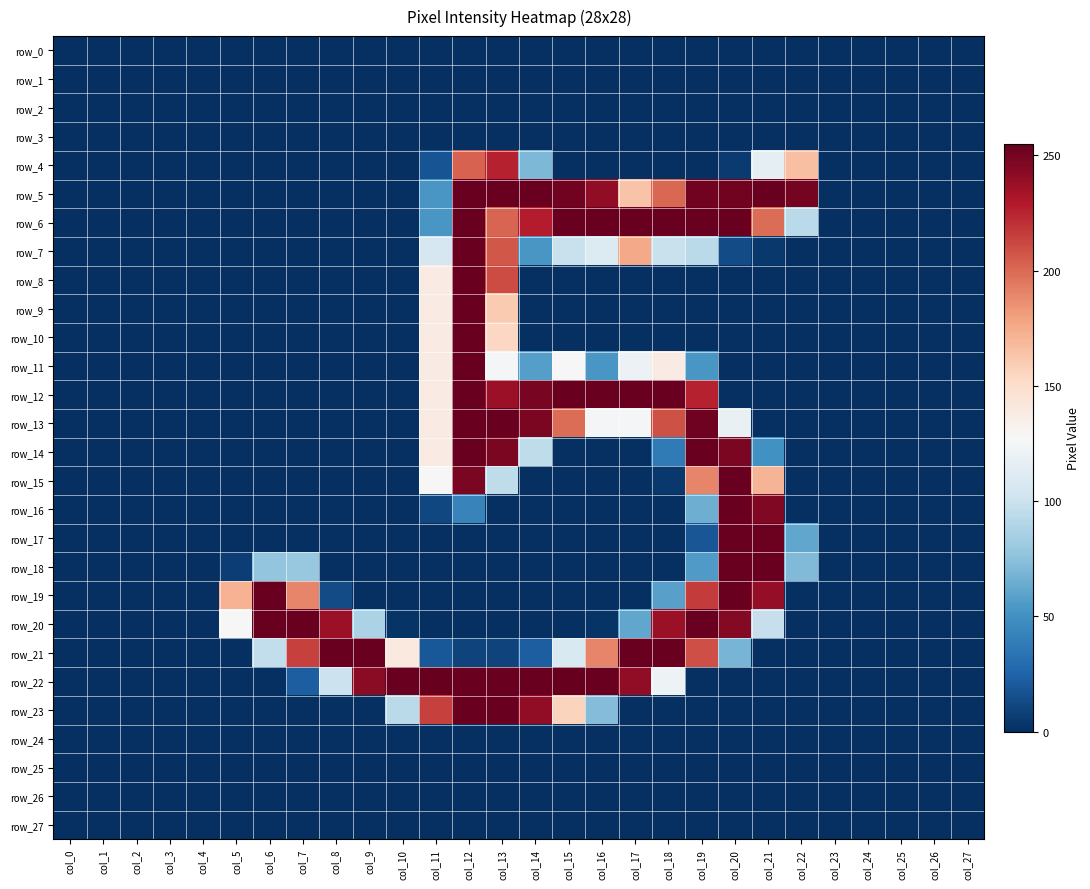

Reading right to left, transcribe all the data shown in this chart.

row_0: 0	0	0	0	0	0	0	0	0	0	0	0	0	0	0	0	0	0	0	0	0	0	0	0	0	0	0	0
row_1: 0	0	0	0	0	0	0	0	0	0	0	0	0	0	0	0	0	0	0	0	0	0	0	0	0	0	0	0
row_2: 0	0	0	0	0	0	0	0	0	0	0	0	0	0	0	0	0	0	0	0	0	0	0	0	0	0	0	0
row_3: 0	0	0	0	0	0	0	0	0	0	0	0	0	0	0	0	0	0	0	0	0	0	0	0	0	0	0	0
row_4: 0	0	0	0	0	166	115	5	0	0	0	0	0	70	226	203	17	0	0	0	0	0	0	0	0	0	0	0
row_5: 0	0	0	0	0	250	254	251	251	201	164	241	251	254	254	254	53	0	0	0	0	0	0	0	0	0	0	0
row_6: 0	0	0	0	0	93	199	254	254	254	254	254	254	228	202	254	53	0	0	0	0	0	0	0	0	0	0	0
row_7: 0	0	0	0	0	0	4	13	93	99	176	110	99	53	207	254	106	0	0	0	0	0	0	0	0	0	0	0
row_8: 0	0	0	0	0	0	0	0	0	0	0	0	0	0	211	254	138	0	0	0	0	0	0	0	0	0	0	0
row_9: 0	0	0	0	0	0	0	0	0	0	0	0	0	0	161	254	138	0	0	0	0	0	0	0	0	0	0	0
row_10: 0	0	0	0	0	0	0	0	0	0	0	0	0	0	154	254	138	0	0	0	0	0	0	0	0	0	0	0
row_11: 0	0	0	0	0	0	0	0	53	138	120	53	127	57	125	254	138	0	0	0	0	0	0	0	0	0	0	0
row_12: 0	0	0	0	0	0	0	0	226	254	254	254	254	249	237	254	138	0	0	0	0	0	0	0	0	0	0	0
row_13: 0	0	0	0	0	0	0	118	252	209	125	125	199	248	254	254	138	0	0	0	0	0	0	0	0	0	0	0
row_14: 0	0	0	0	0	0	50	248	254	37	0	0	0	95	248	254	138	0	0	0	0	0	0	0	0	0	0	0
row_15: 0	0	0	0	0	0	171	254	190	4	0	0	0	0	95	248	127	0	0	0	0	0	0	0	0	0	0	0
row_16: 0	0	0	0	0	0	246	254	65	0	0	0	0	0	0	42	11	0	0	0	0	0	0	0	0	0	0	0
row_17: 0	0	0	0	0	61	253	254	18	0	0	0	0	0	0	0	0	0	0	0	0	0	0	0	0	0	0	0
row_18: 0	0	0	0	0	71	254	254	55	0	0	0	0	0	0	0	0	0	0	0	79	77	7	0	0	0	0	0
row_19: 0	0	0	0	0	0	240	254	217	58	0	0	0	0	0	0	0	0	0	13	190	254	172	0	0	0	0	0
row_20: 0	0	0	0	0	0	98	245	254	238	61	2	0	0	0	0	0	2	87	237	254	254	127	0	0	0	0	0
row_21: 0	0	0	0	0	0	0	68	210	254	254	190	108	22	9	9	19	140	254	254	215	96	0	0	0	0	0	0
row_22: 0	0	0	0	0	0	0	0	0	121	241	254	255	254	254	254	255	254	243	100	22	0	0	0	0	0	0	0
row_23: 0	0	0	0	0	0	0	0	0	0	0	72	156	241	254	254	215	93	0	0	0	0	0	0	0	0	0	0
row_24: 0	0	0	0	0	0	0	0	0	0	0	0	0	0	0	0	0	0	0	0	0	0	0	0	0	0	0	0
row_25: 0	0	0	0	0	0	0	0	0	0	0	0	0	0	0	0	0	0	0	0	0	0	0	0	0	0	0	0
row_26: 0	0	0	0	0	0	0	0	0	0	0	0	0	0	0	0	0	0	0	0	0	0	0	0	0	0	0	0
row_27: 0	0	0	0	0	0	0	0	0	0	0	0	0	0	0	0	0	0	0	0	0	0	0	0	0	0	0	0